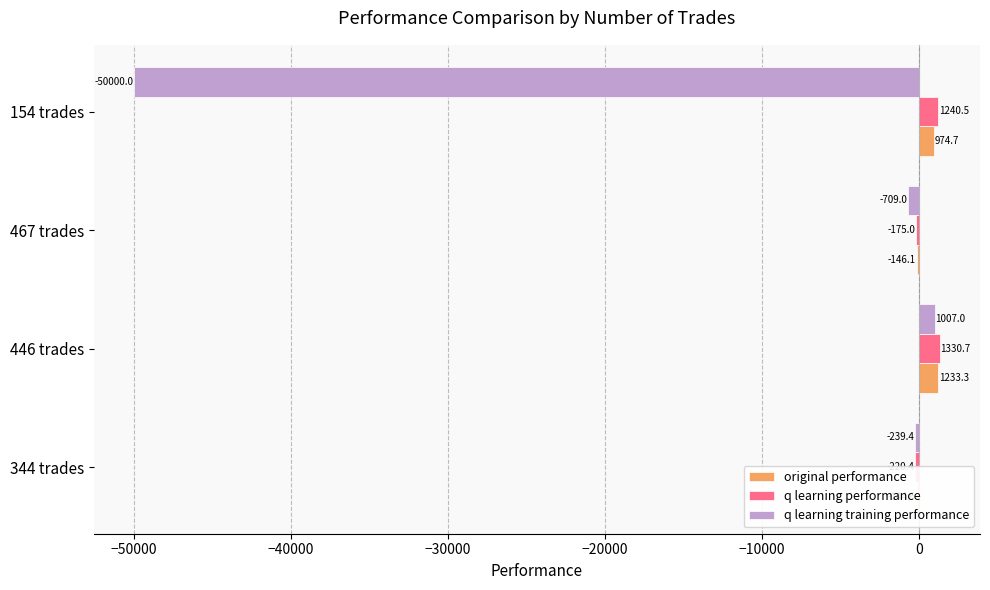

The q learning performance series shows -307.4 at 344 trades. True or false?

False